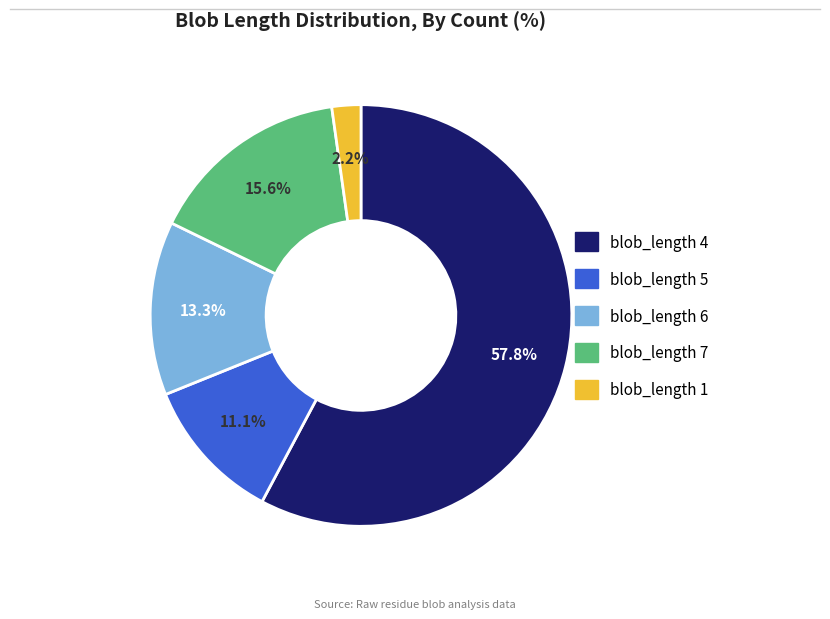

How many slices are in this pie chart?

5